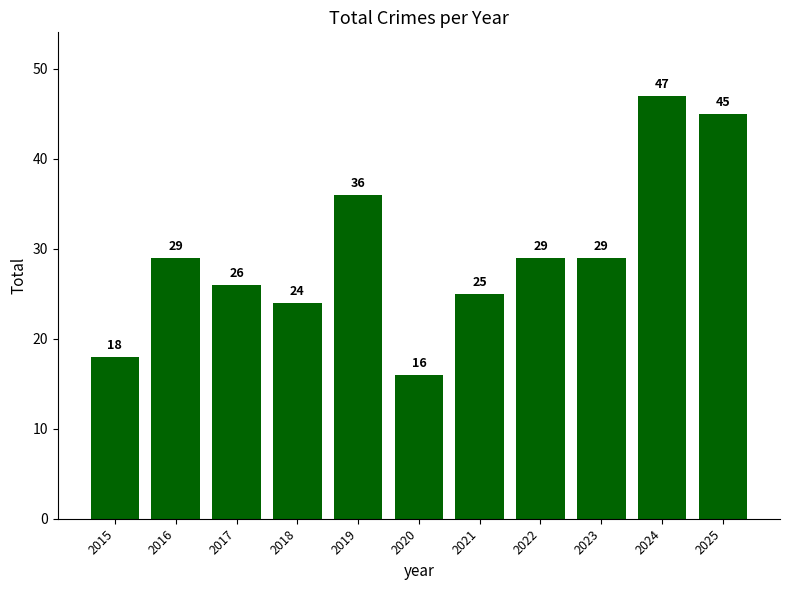

Read the value at 2023.

29